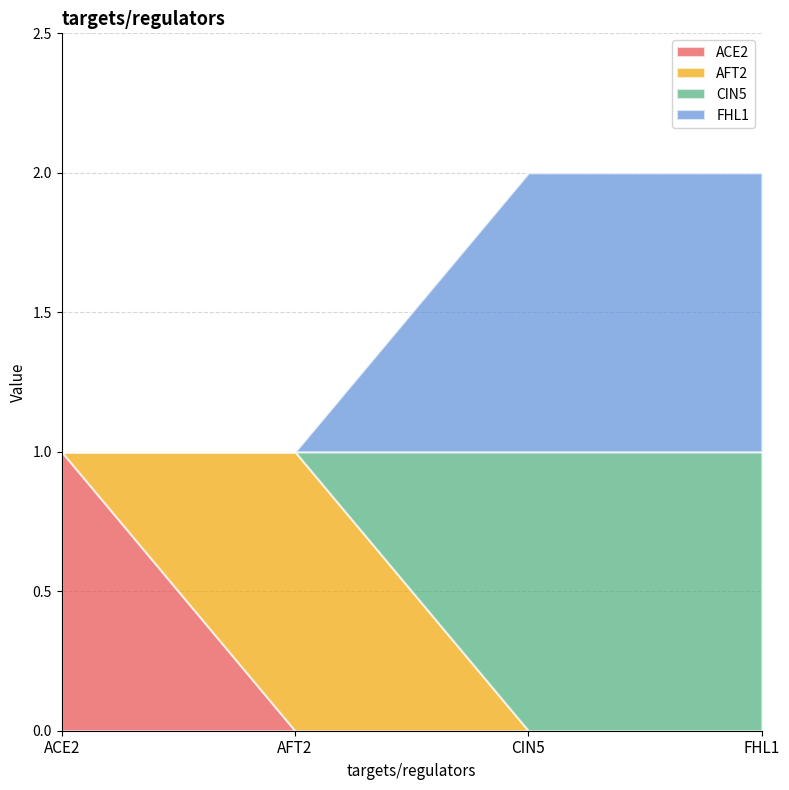

At which label does FHL1 reach its minimum?

ACE2